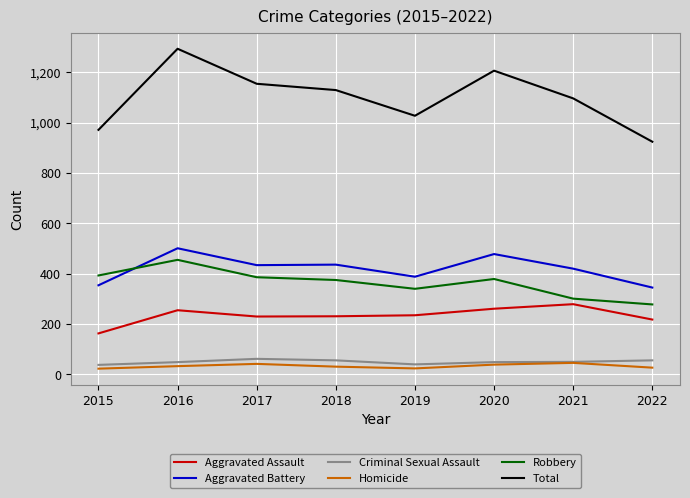

What is the greatest value displayed?

1293